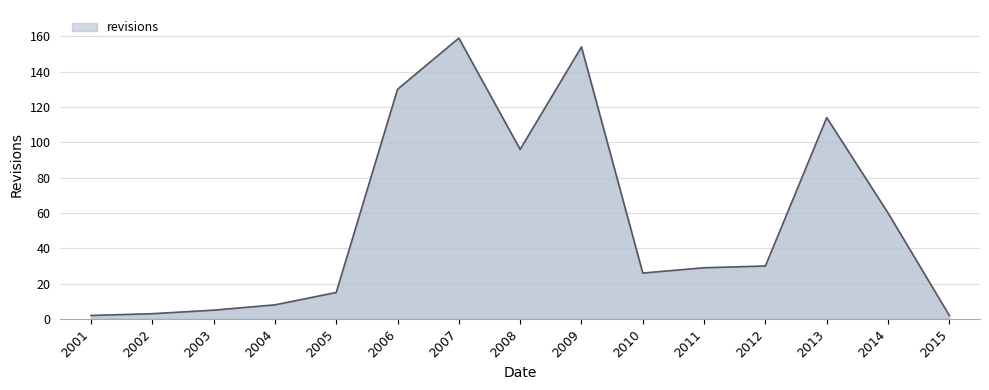

How many lines are shown in the chart?

1